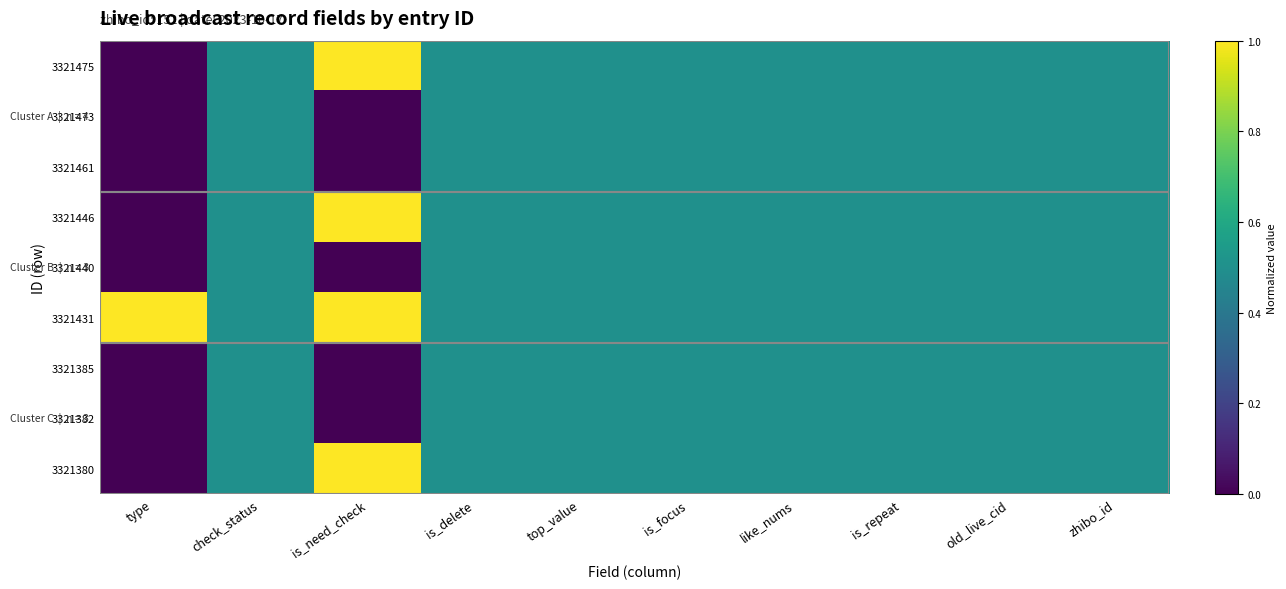

Reading left to right, what are all the values shown in this chart?

3321475: type=0.0	check_status=0.5	is_need_check=1.0	is_delete=0.5	top_value=0.5	is_focus=0.5	like_nums=0.5	is_repeat=0.5	old_live_cid=0.5	zhibo_id=0.5
3321473: type=0.0	check_status=0.5	is_need_check=0.0	is_delete=0.5	top_value=0.5	is_focus=0.5	like_nums=0.5	is_repeat=0.5	old_live_cid=0.5	zhibo_id=0.5
3321461: type=0.0	check_status=0.5	is_need_check=0.0	is_delete=0.5	top_value=0.5	is_focus=0.5	like_nums=0.5	is_repeat=0.5	old_live_cid=0.5	zhibo_id=0.5
3321446: type=0.0	check_status=0.5	is_need_check=1.0	is_delete=0.5	top_value=0.5	is_focus=0.5	like_nums=0.5	is_repeat=0.5	old_live_cid=0.5	zhibo_id=0.5
3321440: type=0.0	check_status=0.5	is_need_check=0.0	is_delete=0.5	top_value=0.5	is_focus=0.5	like_nums=0.5	is_repeat=0.5	old_live_cid=0.5	zhibo_id=0.5
3321431: type=1.0	check_status=0.5	is_need_check=1.0	is_delete=0.5	top_value=0.5	is_focus=0.5	like_nums=0.5	is_repeat=0.5	old_live_cid=0.5	zhibo_id=0.5
3321385: type=0.0	check_status=0.5	is_need_check=0.0	is_delete=0.5	top_value=0.5	is_focus=0.5	like_nums=0.5	is_repeat=0.5	old_live_cid=0.5	zhibo_id=0.5
3321382: type=0.0	check_status=0.5	is_need_check=0.0	is_delete=0.5	top_value=0.5	is_focus=0.5	like_nums=0.5	is_repeat=0.5	old_live_cid=0.5	zhibo_id=0.5
3321380: type=0.0	check_status=0.5	is_need_check=1.0	is_delete=0.5	top_value=0.5	is_focus=0.5	like_nums=0.5	is_repeat=0.5	old_live_cid=0.5	zhibo_id=0.5